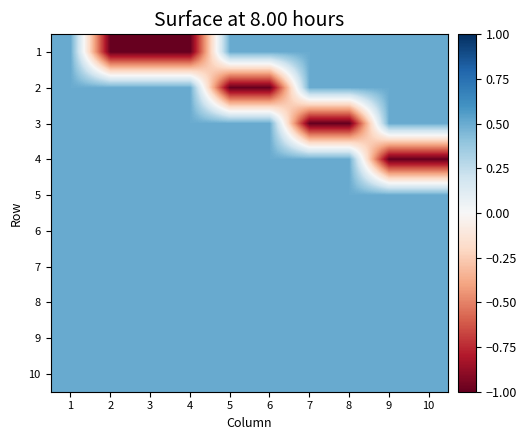

Which series has the widest spread of values?

1